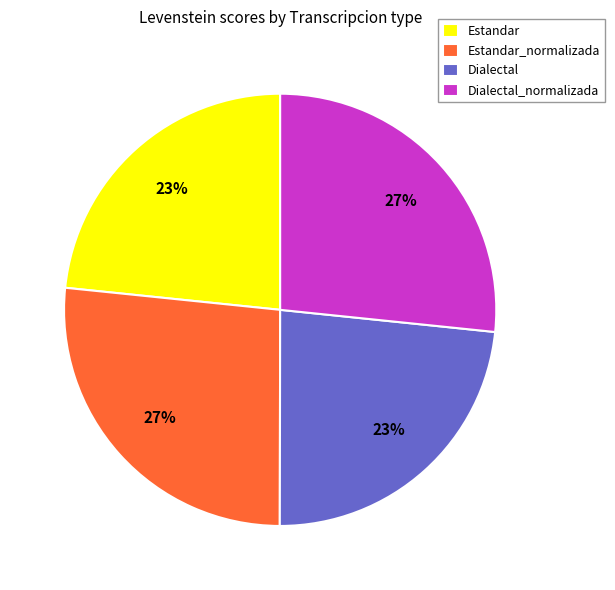

To the nearest percent, what percentage of the pie is Dialectal?

23%